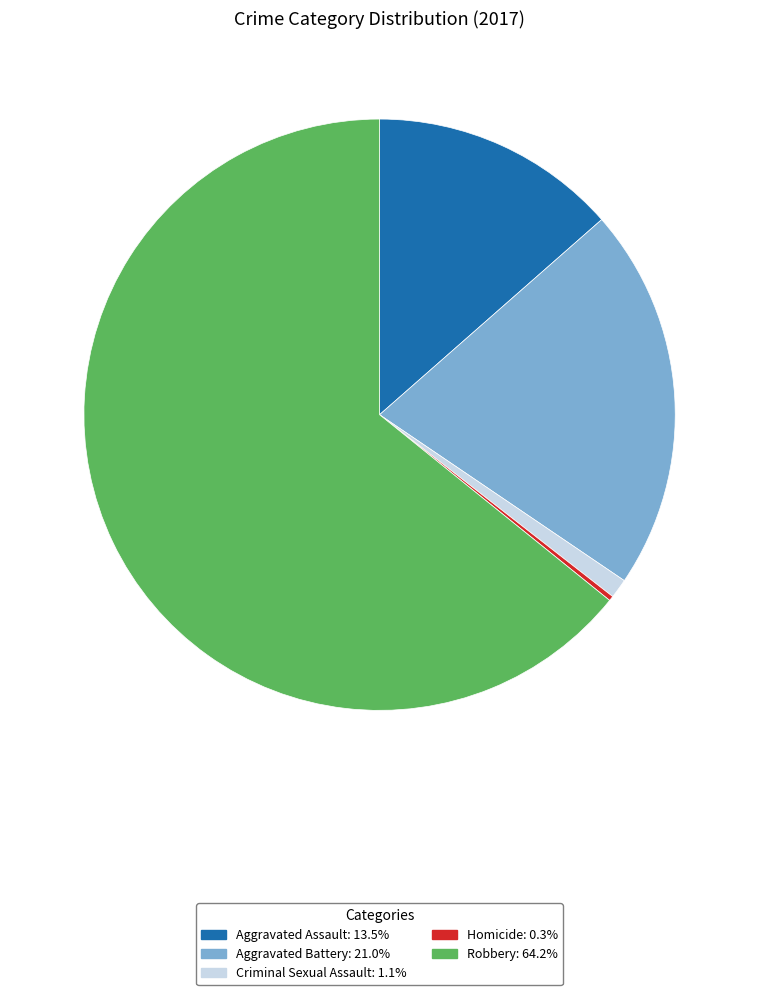

Between Aggravated Battery and Criminal Sexual Assault, which is larger?

Aggravated Battery